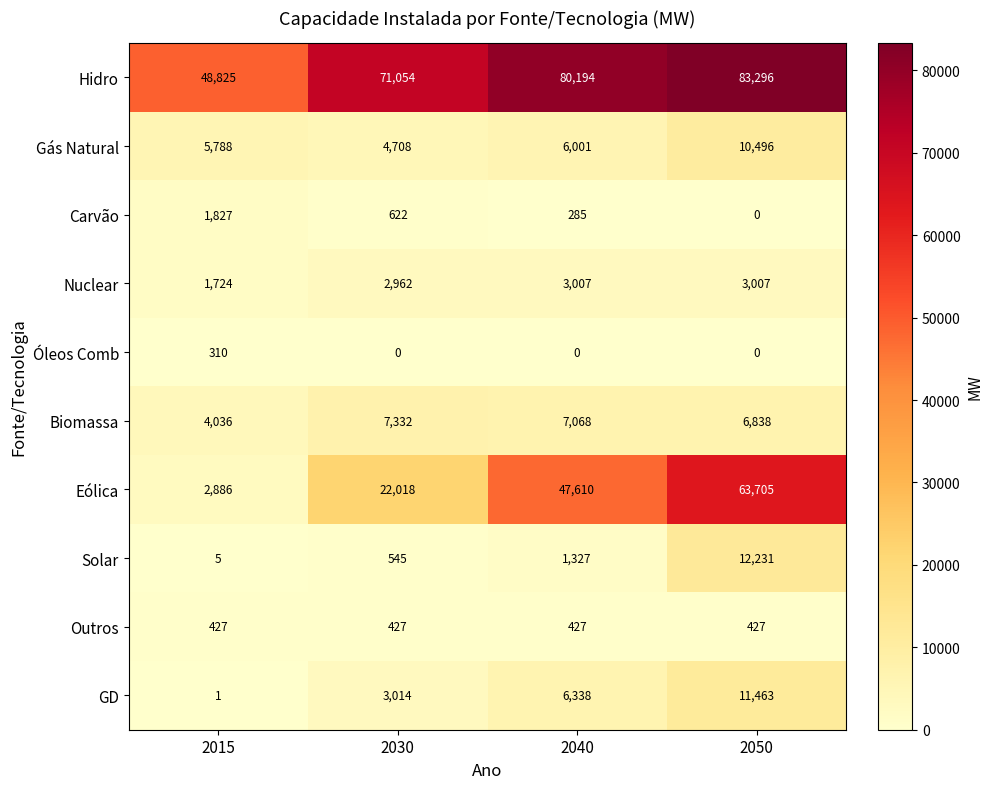

Which series has the largest range (max minus min)?

Eólica